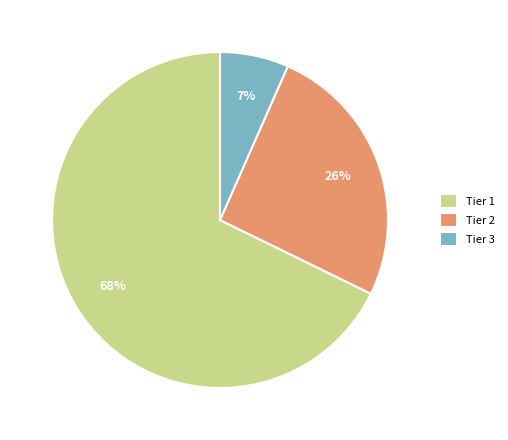

Count the number of slices in the pie.

3